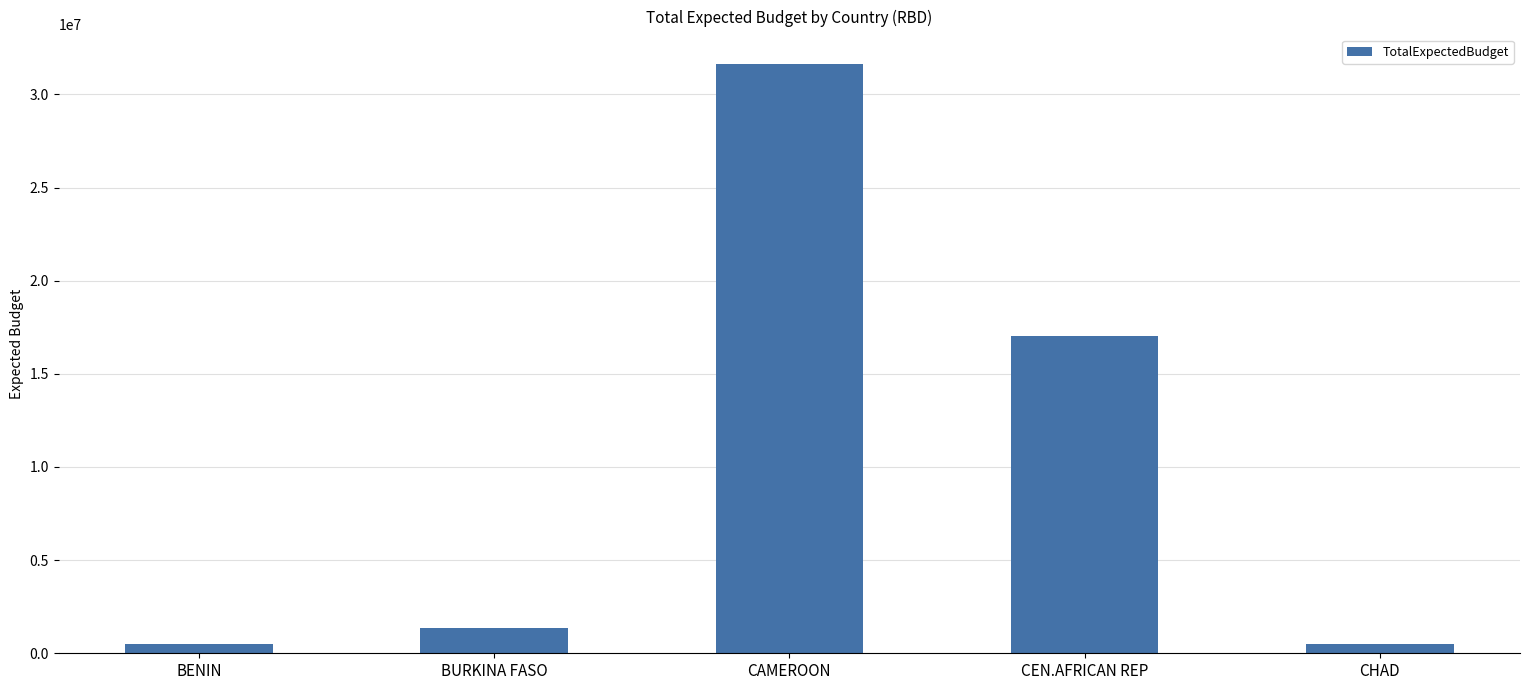

What is the average value?

10198879.2